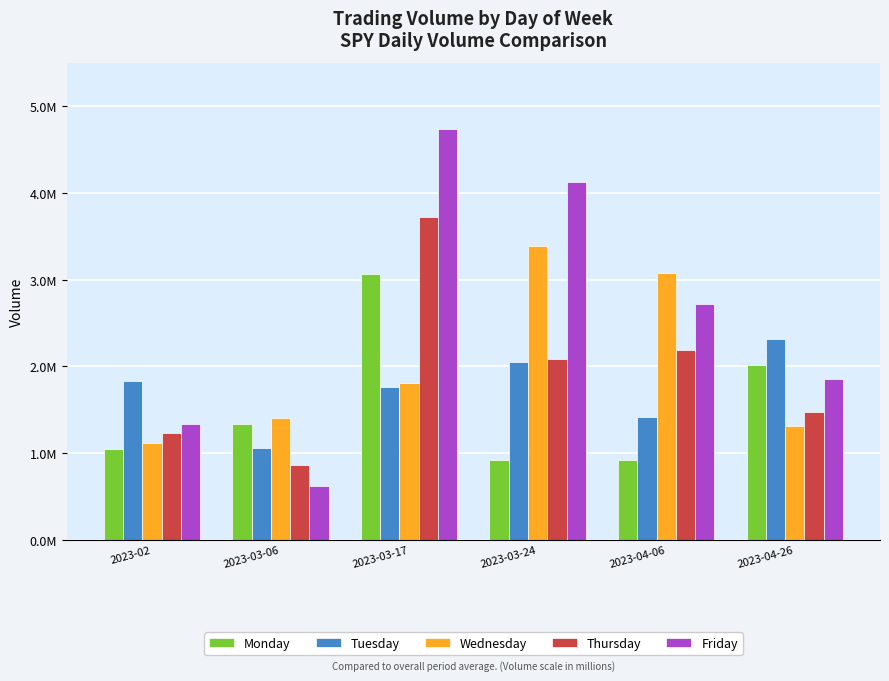

Are the bars horizontal?

No